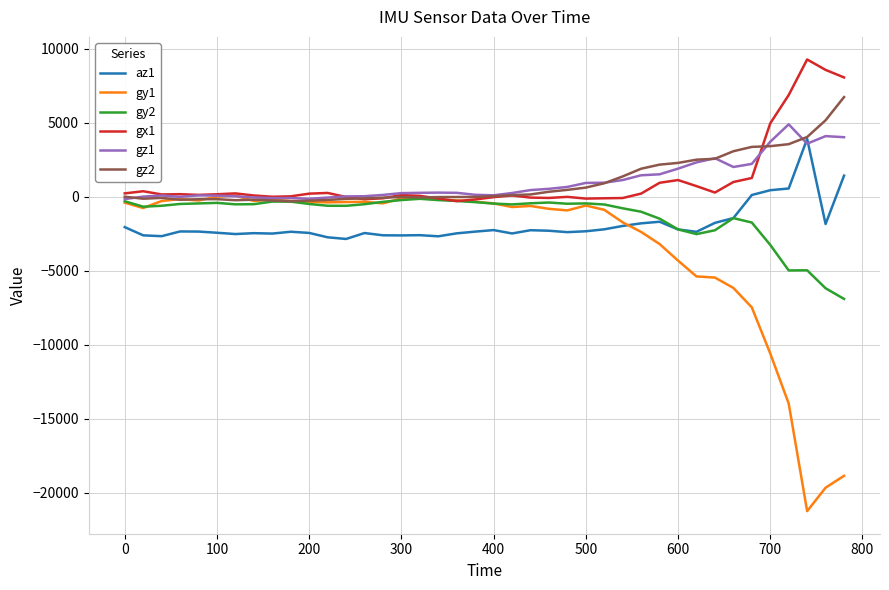

True or false: az1 and gx1 intersect in this chart.

False